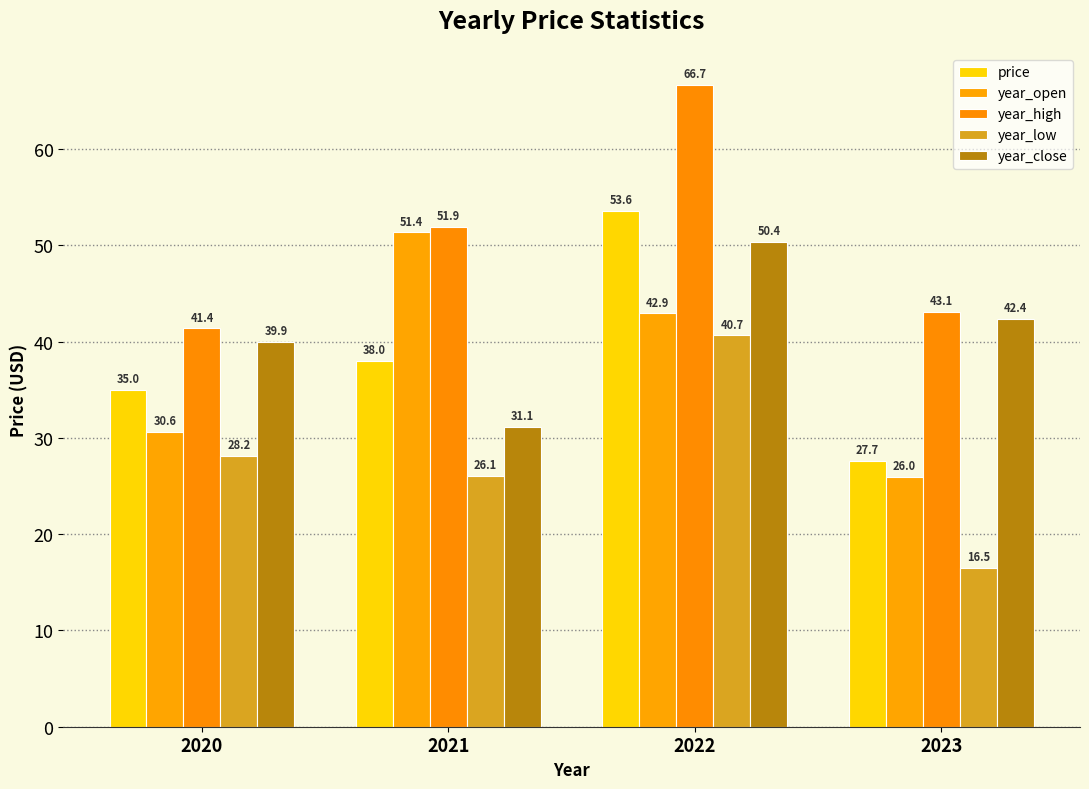

Which series has the widest spread of values?

price